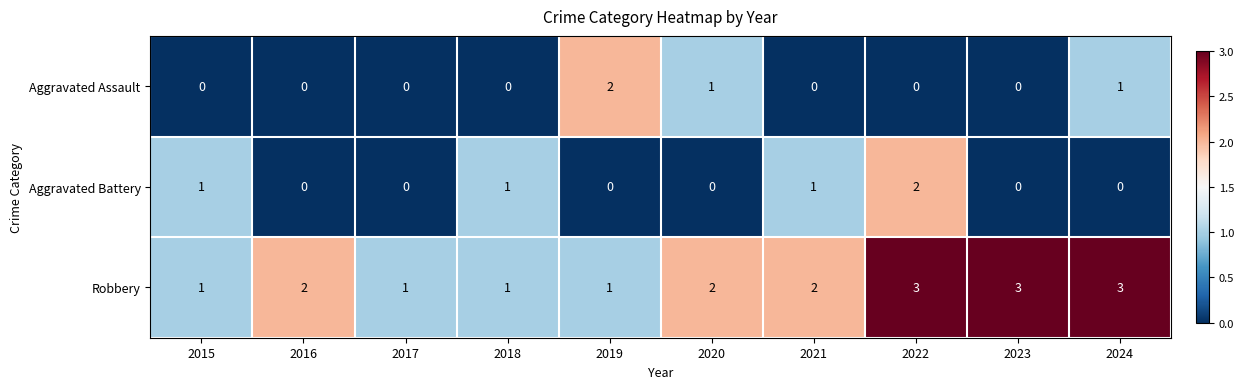

What is the maximum value shown in the chart?

3